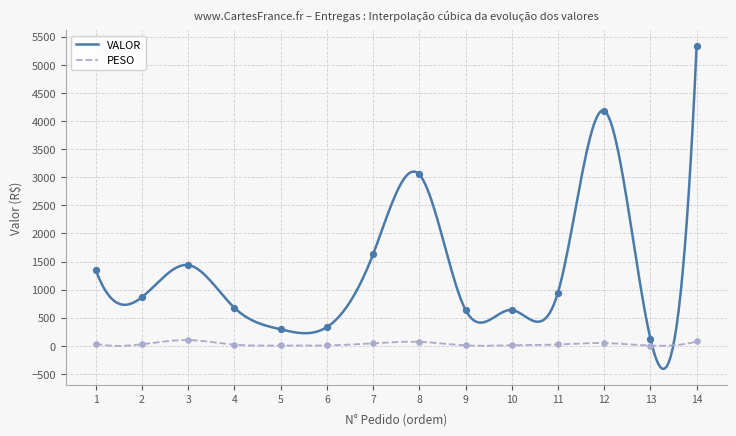

List the series in order of their overall mean, lowest first.

PESO, VALOR